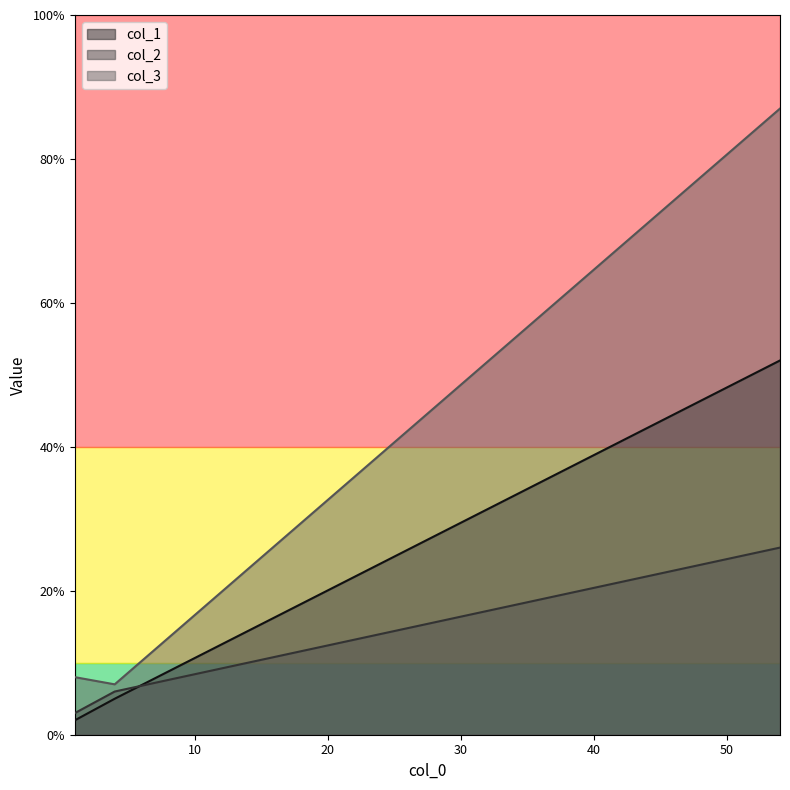

What is the value of the col_3 point at the 3rd from the left?

87